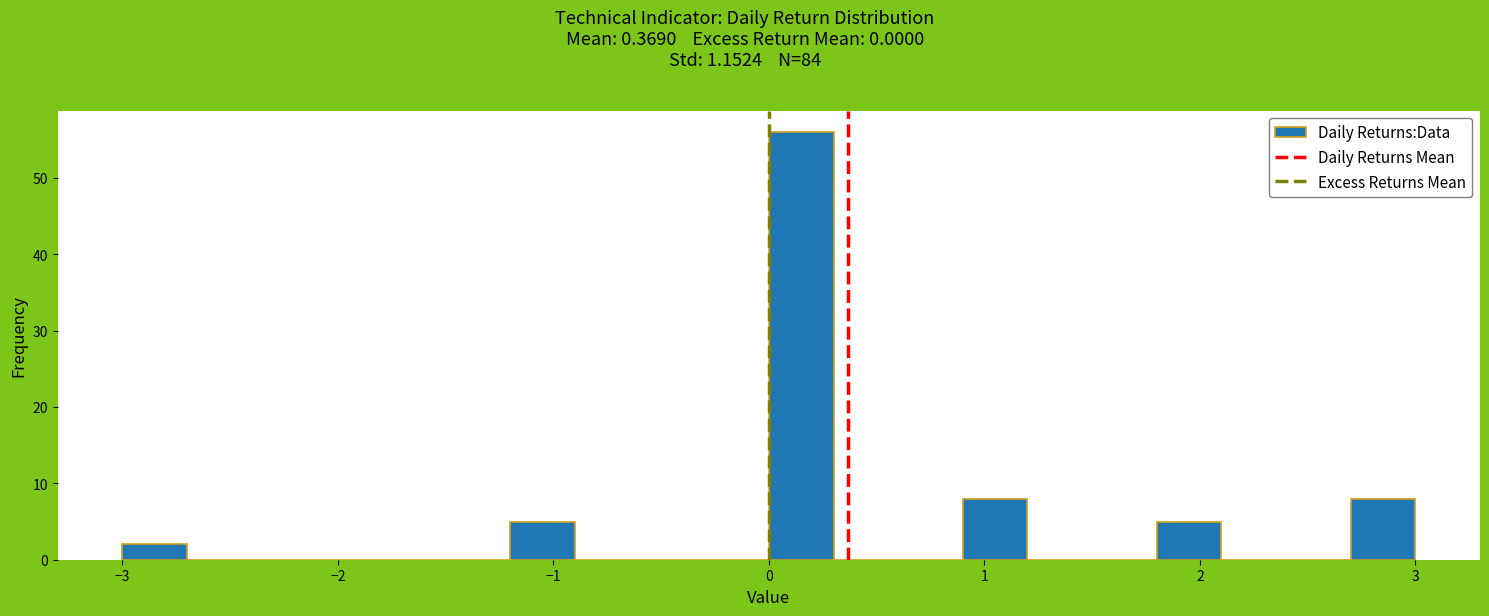

Around what value on the x-axis is the tallest bar? Give the approximate position of its centre, as read against the axis.

0.2